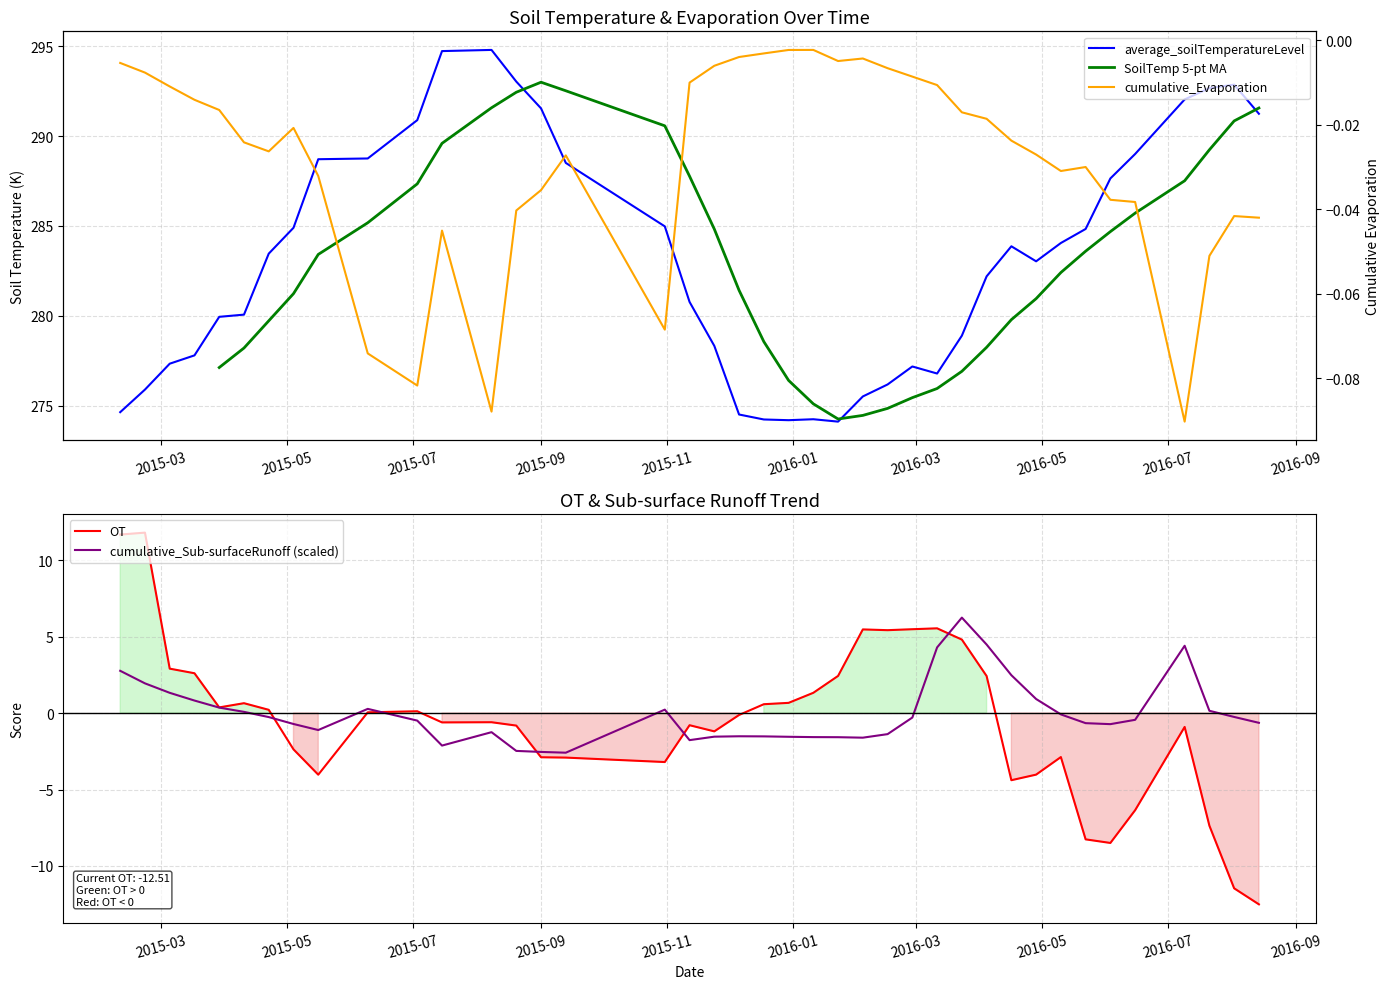

What is the lowest value of the OT series?

-12.5